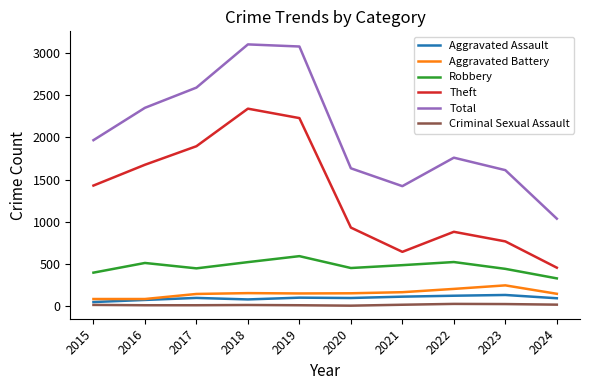

What is the minimum value shown in the chart?

3